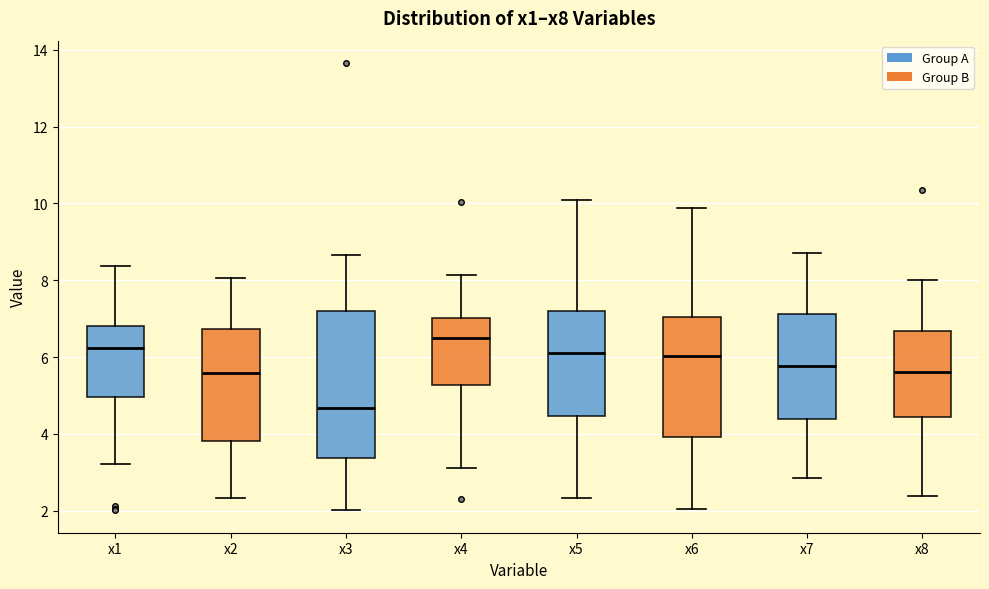

Reading left to right, transcribe this box plot: for each box, give where its median line is, the range the box spans, and where its two whiskers end, as read against the y-axis. The values are not printed on the chart, so give them approximately, as read against the axis.

x1: median 6.2, box 5.0 to 6.8, whiskers 3.2 to 8.4
x2: median 5.6, box 3.8 to 6.8, whiskers 2.4 to 8.0
x3: median 4.6, box 3.4 to 7.2, whiskers 2.0 to 8.6
x4: median 6.4, box 5.2 to 7.0, whiskers 3.2 to 8.2
x5: median 6.2, box 4.4 to 7.2, whiskers 2.4 to 10.0
x6: median 6.0, box 4.0 to 7.0, whiskers 2.0 to 9.8
x7: median 5.8, box 4.4 to 7.2, whiskers 2.8 to 8.8
x8: median 5.6, box 4.4 to 6.6, whiskers 2.4 to 8.0